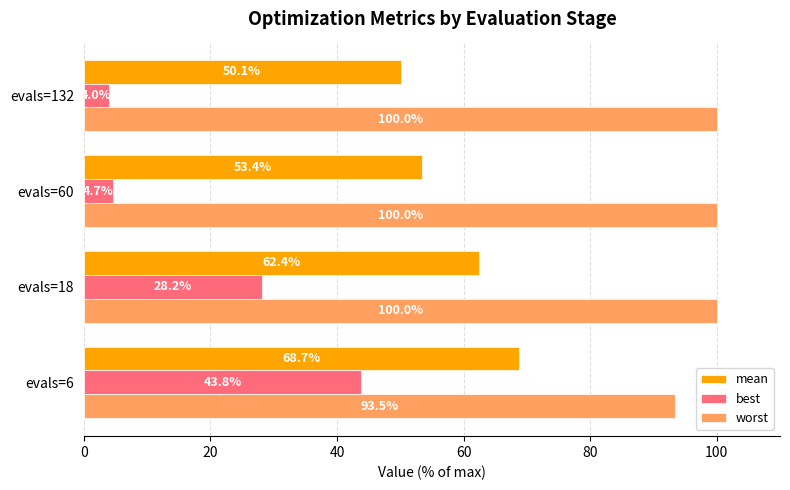

Is it true that mean equals 50.1 at evals=132?

True